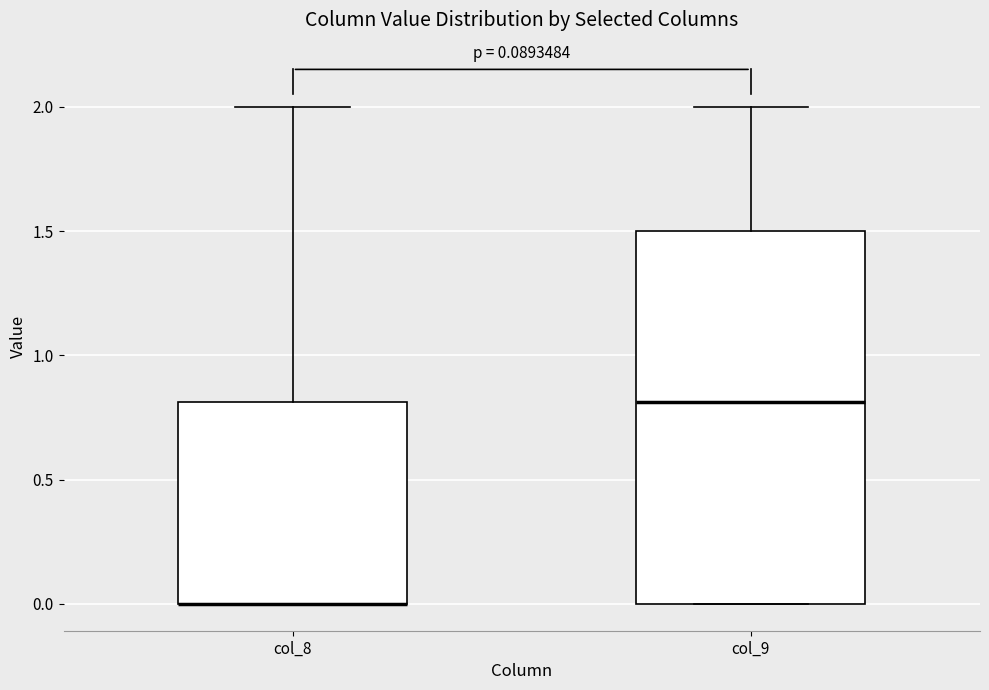

Comparing the boxes themselves (not the whiskers), which one is the tallest?

col_9